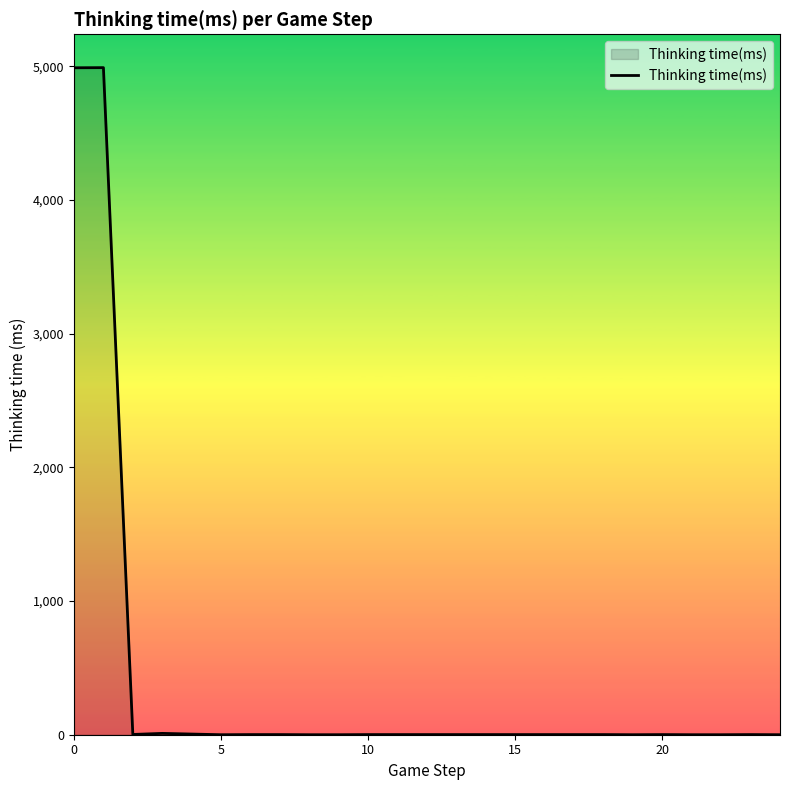

What is the difference between the maximum and minimum values?

4990